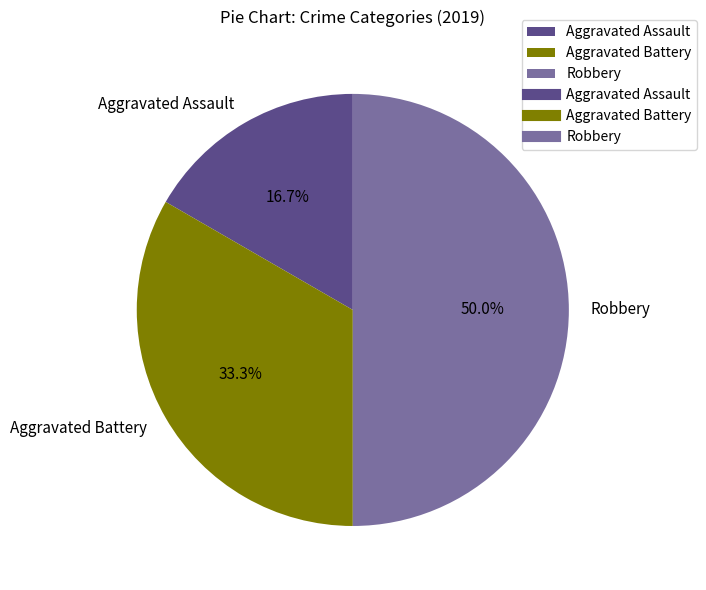

To the nearest percent, what portion does Robbery represent?

50%